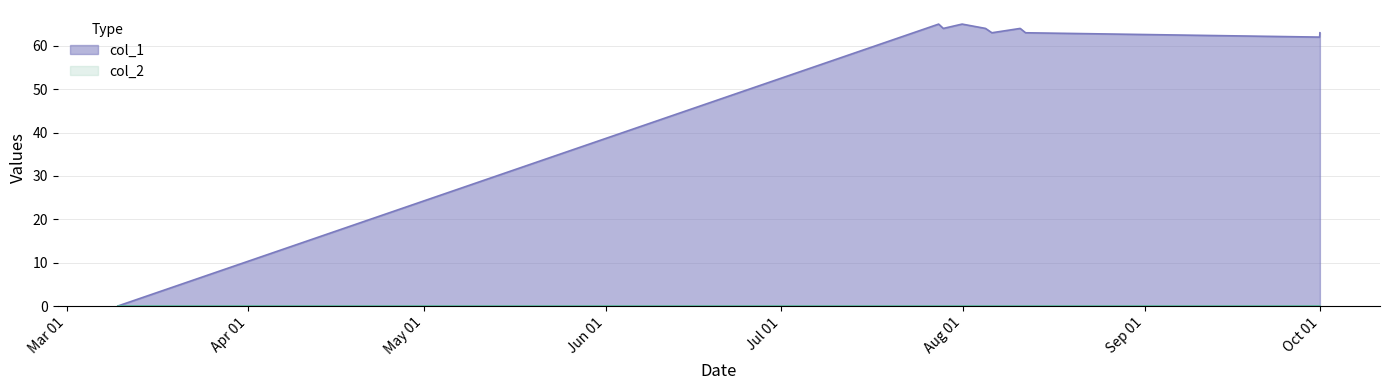

How many values exceed 64?

2